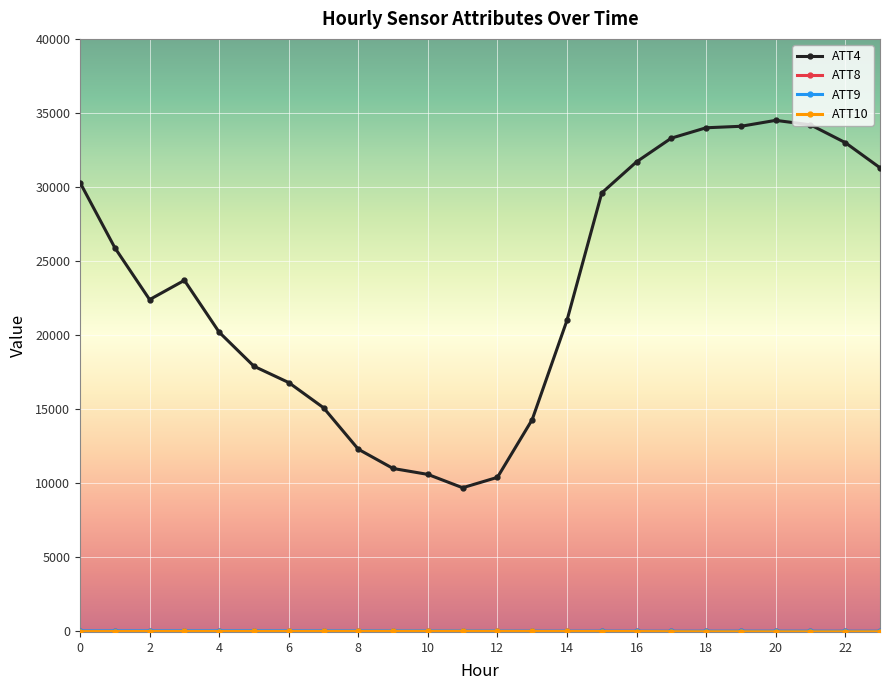

What is the maximum value shown in the chart?

34500.0